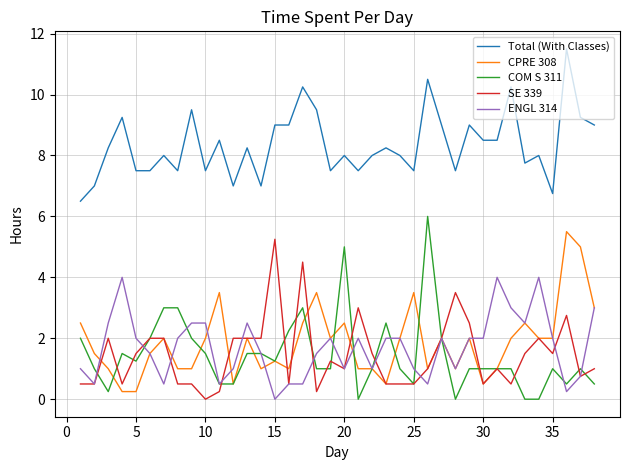

True or false: Total (With Classes) and ENGL 314 cross at least once.

False